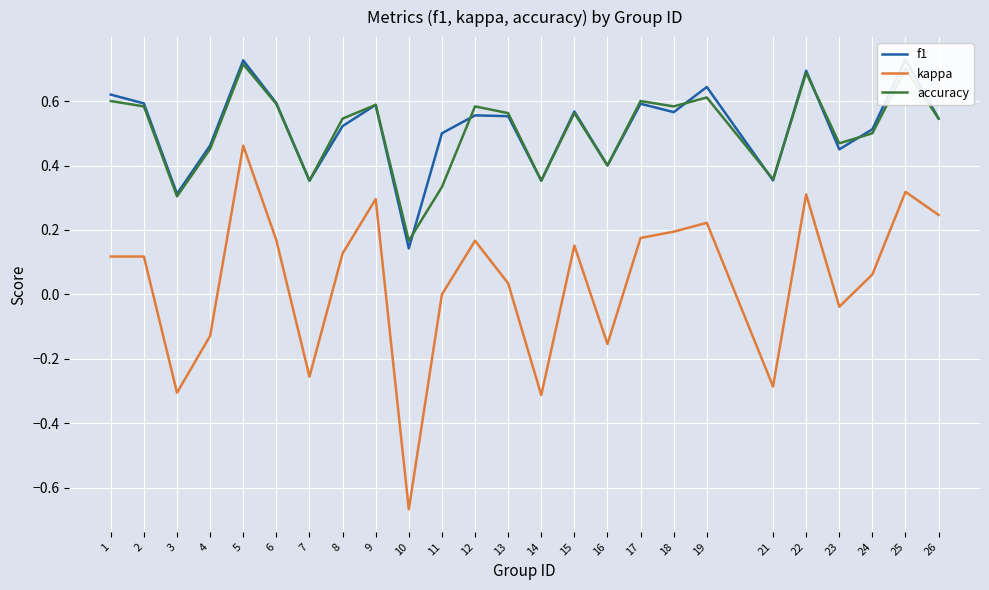

True or false: kappa and accuracy intersect in this chart.

False